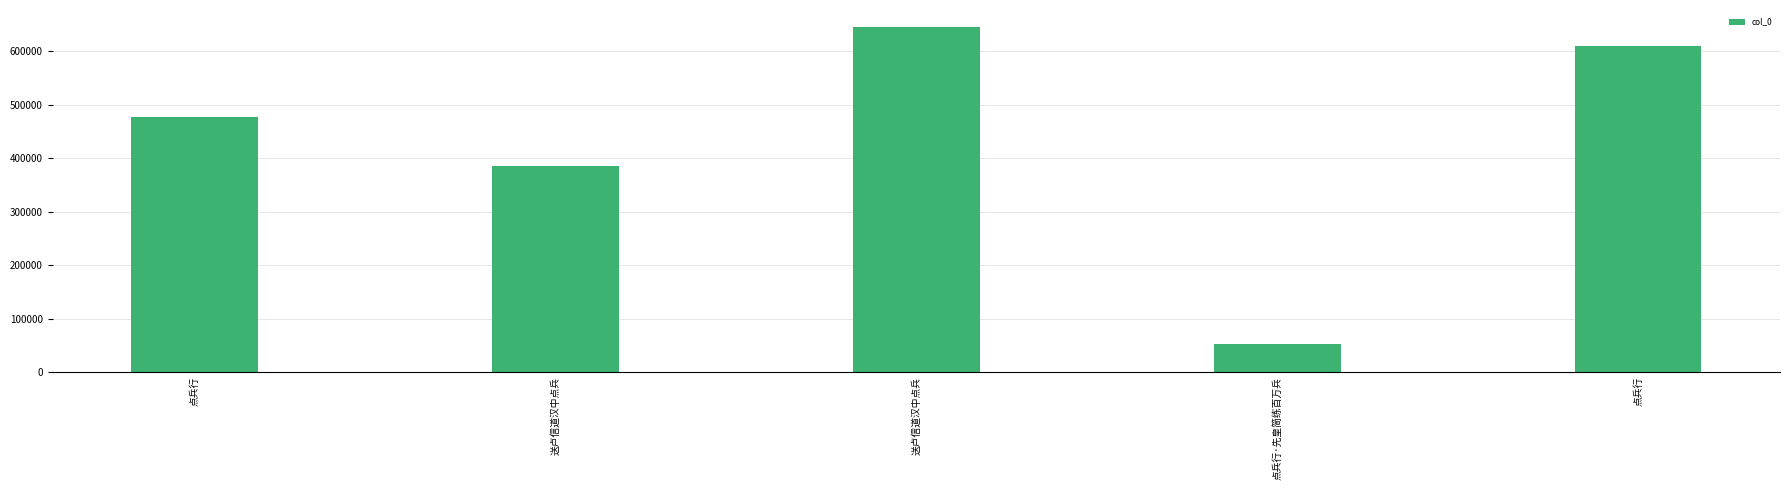

List the labels in order of value, smallest first.

点兵行·先皇简练百万兵, 送卢信道汉中点兵, 点兵行, 点兵行, 送卢信道汉中点兵